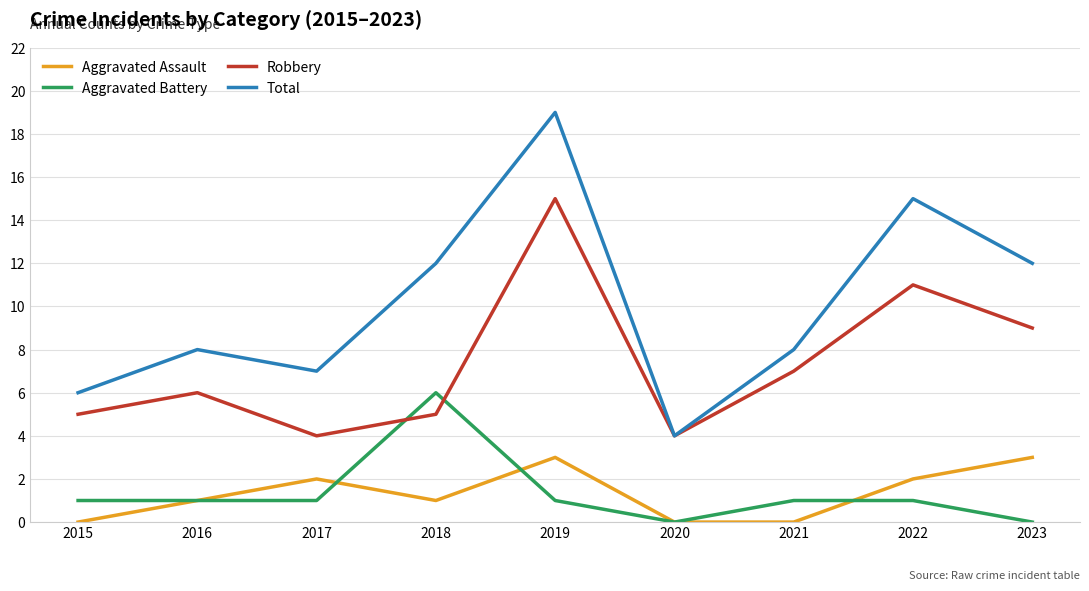

Reading right to left, list all the values displayed in this chart.

Aggravated Assault: 3	2	0	0	3	1	2	1	0
Aggravated Battery: 0	1	1	0	1	6	1	1	1
Robbery: 9	11	7	4	15	5	4	6	5
Total: 12	15	8	4	19	12	7	8	6